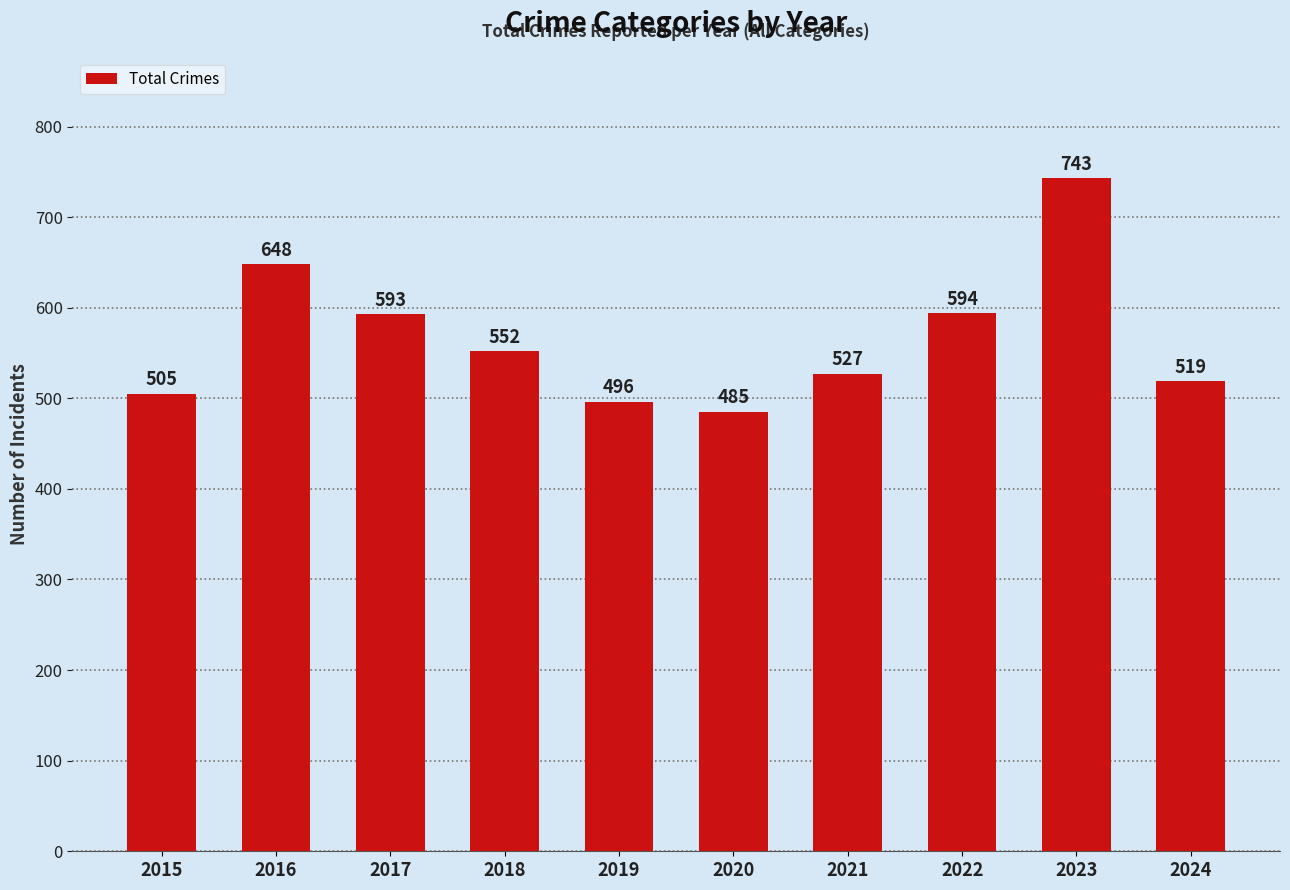

What is the change in value from 2019 to 2024?

+23